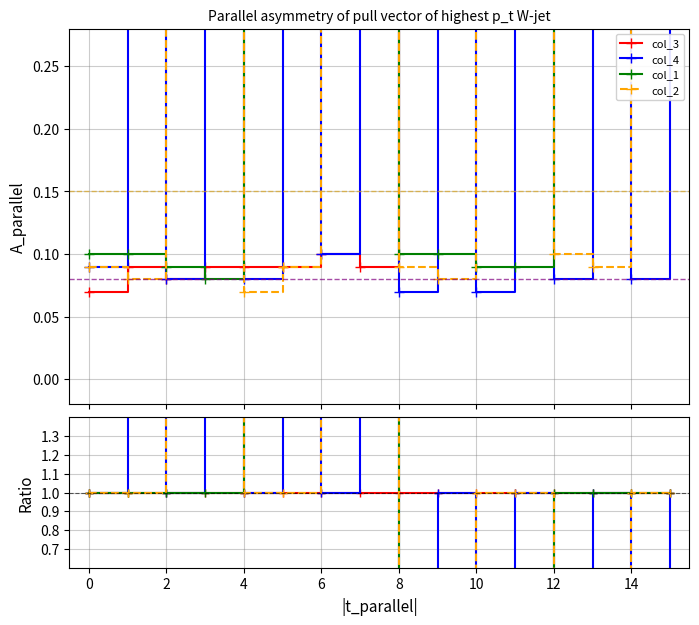

Is it true that col_2 equals 1.0 at 14?

True